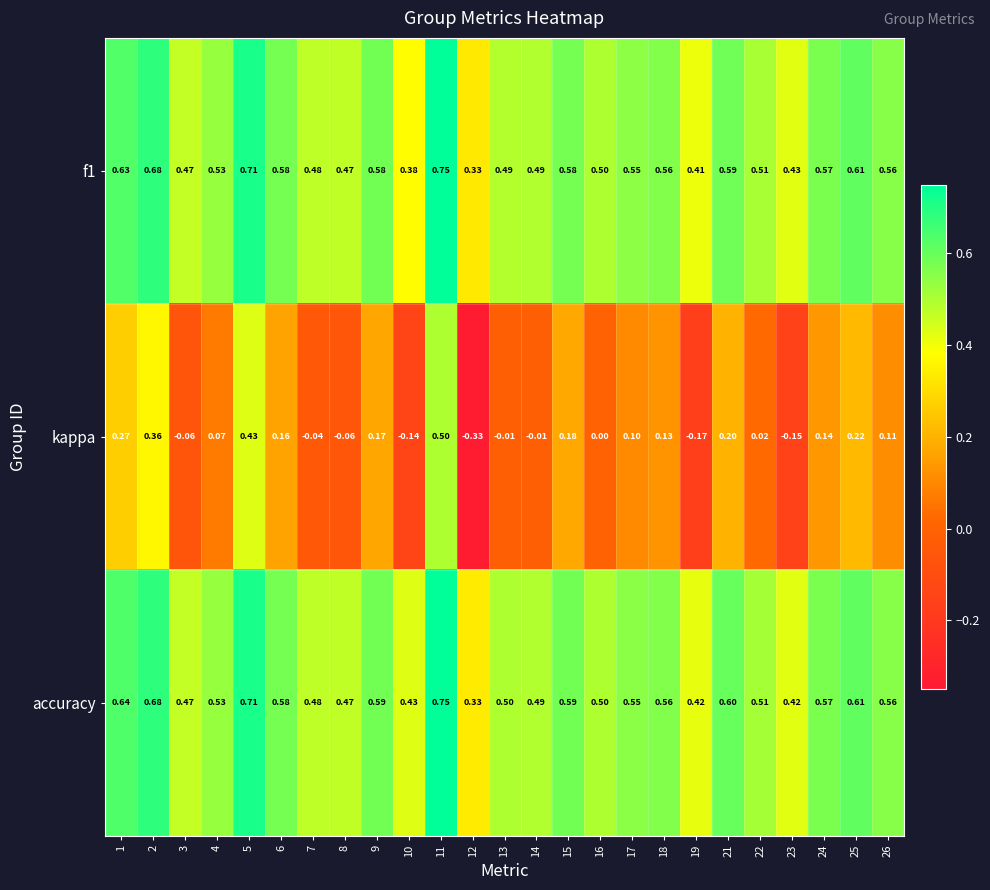

Which series has the widest spread of values?

kappa